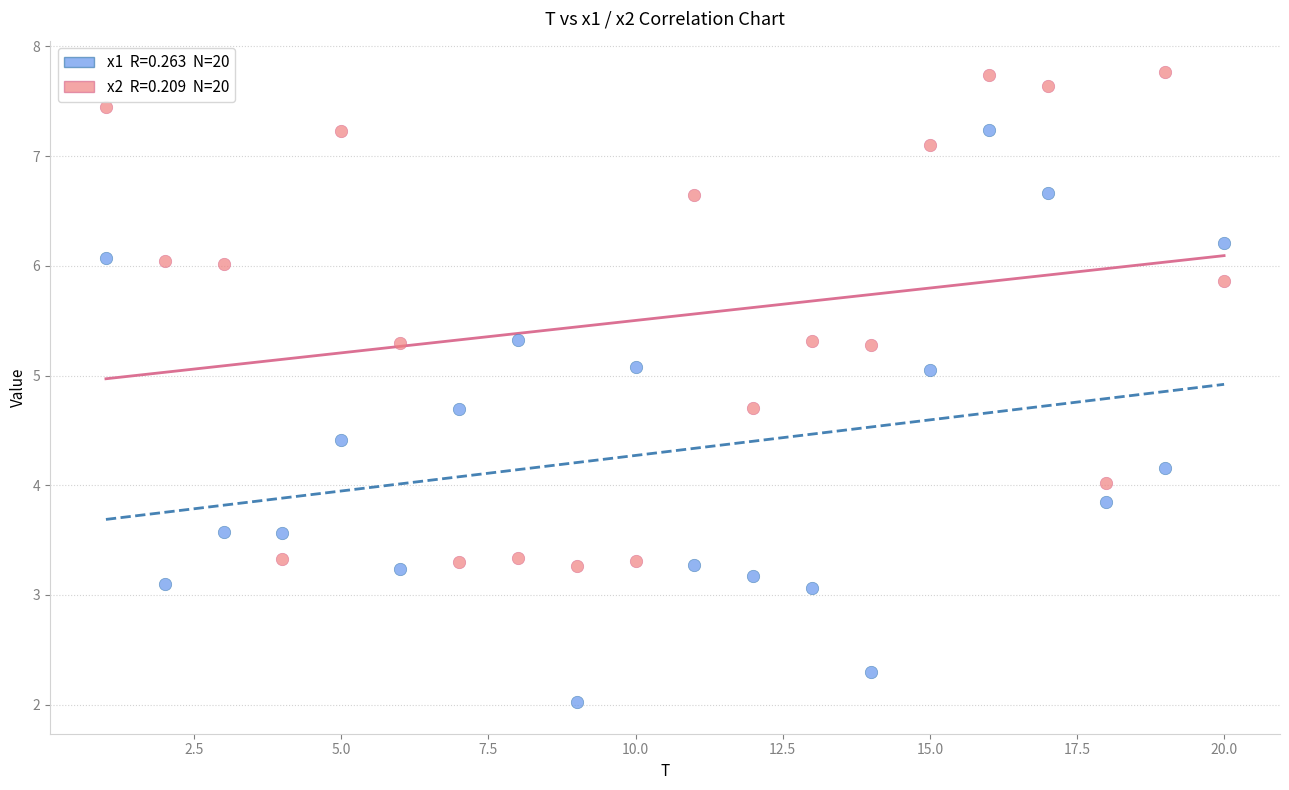

Across all data points, what is the range of X values (max minus min)?

19.0